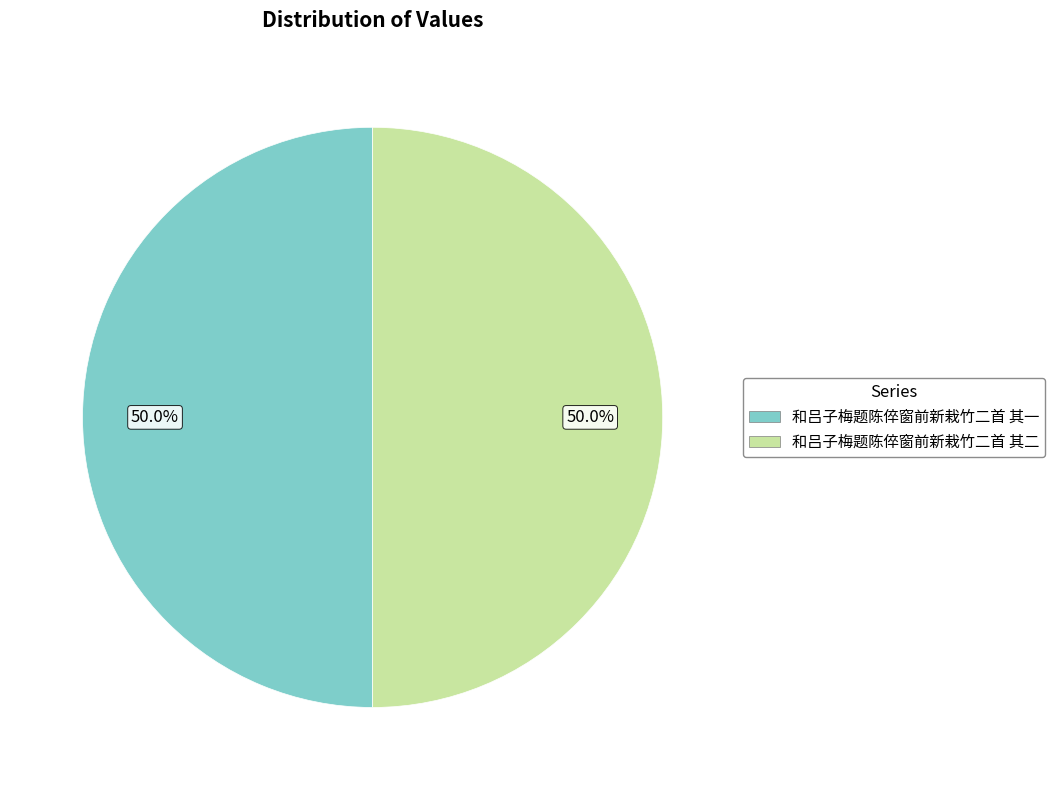

How many segments does this pie chart have?

2